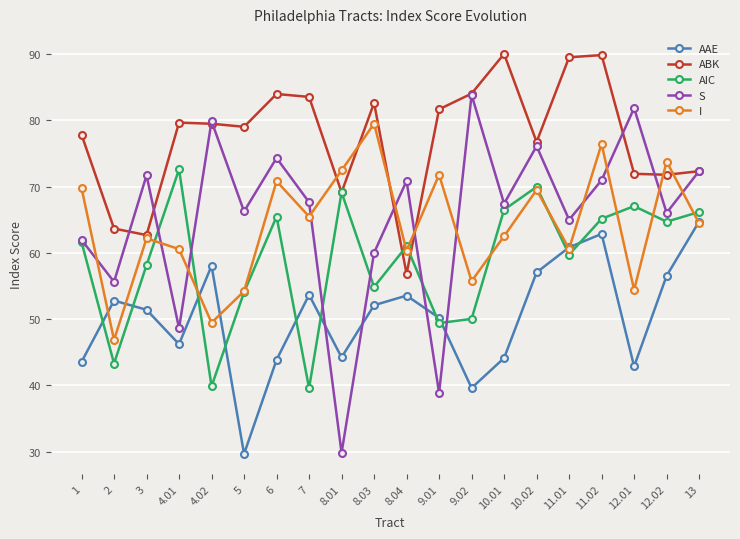

Which series has the largest range (max minus min)?

S